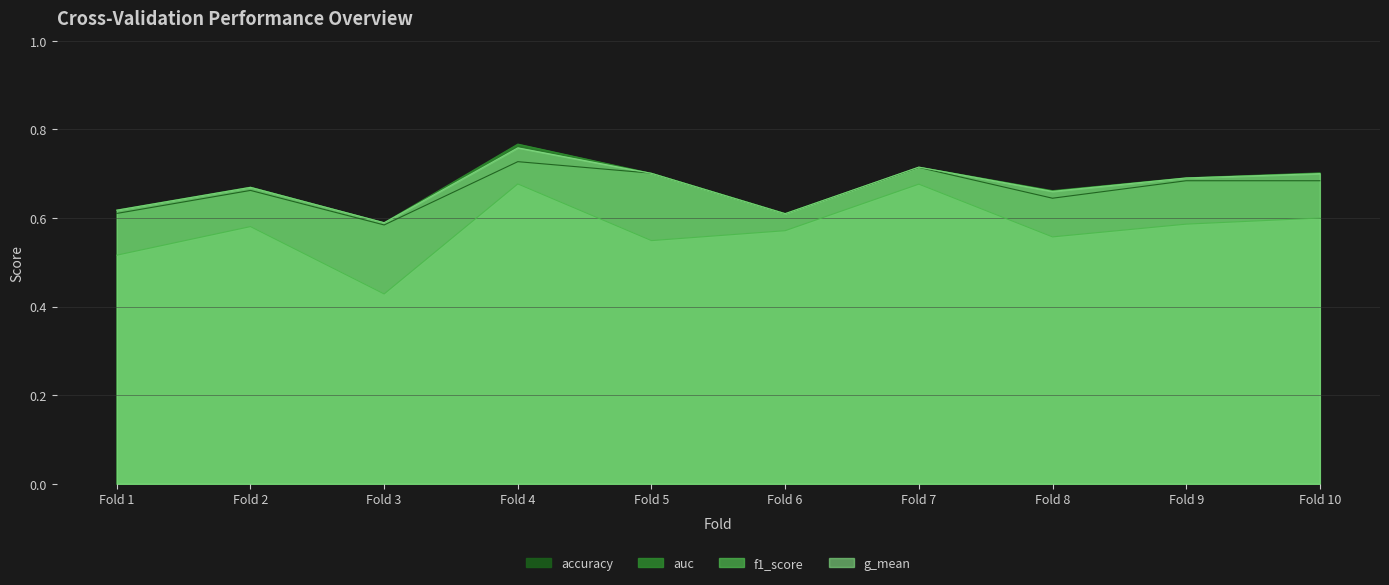

What are all the series names shown in the legend?

accuracy, auc, f1_score, g_mean